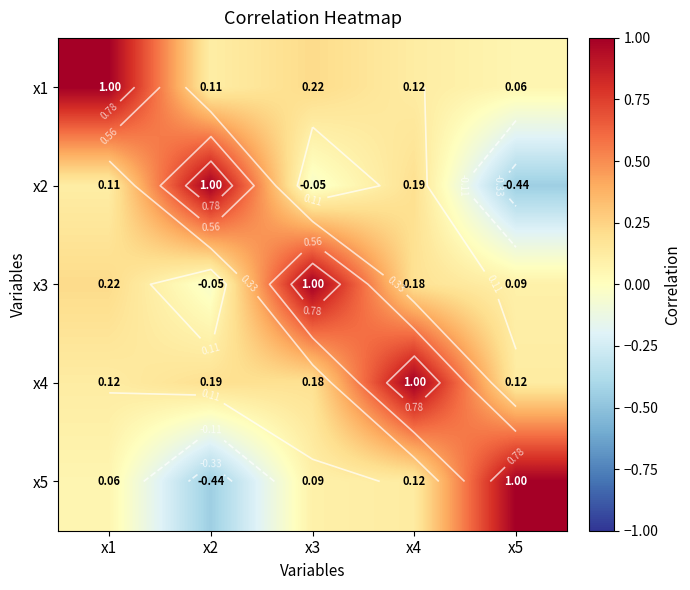

The x2 series shows 0.1 at x4. True or false?

False